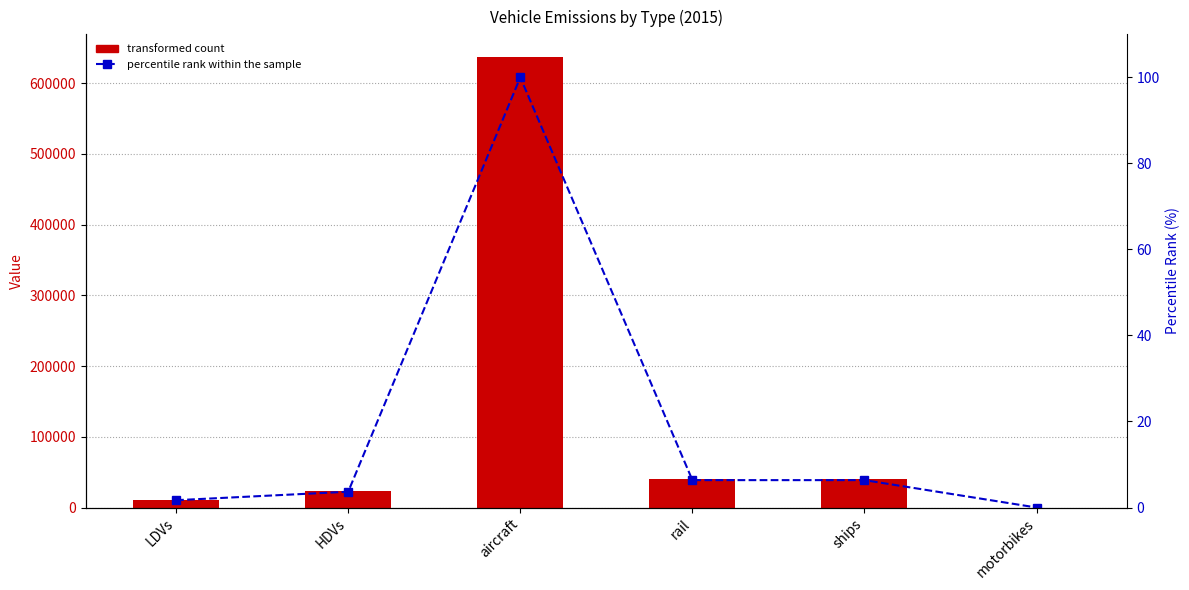

How many values in percentile rank within the sample are above zero?

5